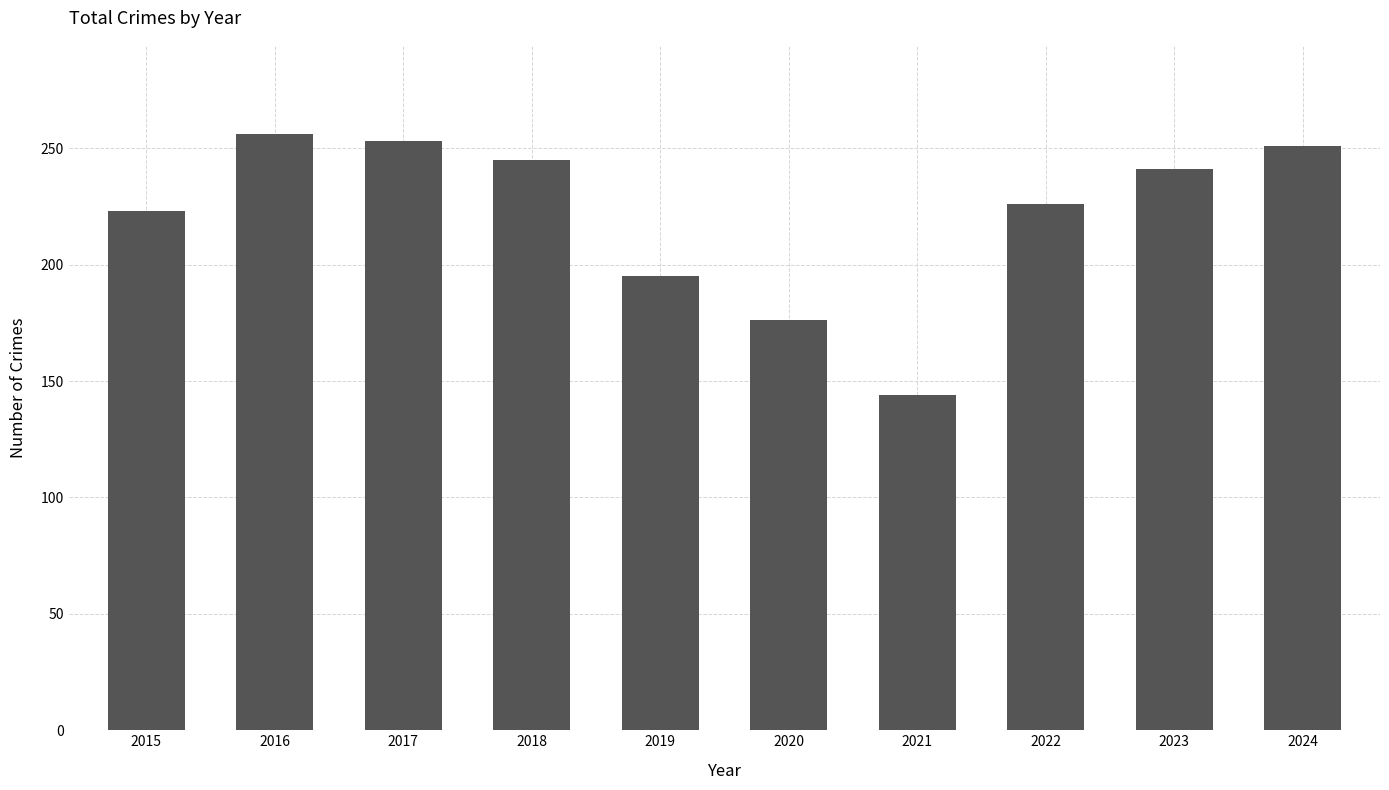

What is the ratio of the value at 2022 to the value at 2020?

1.3